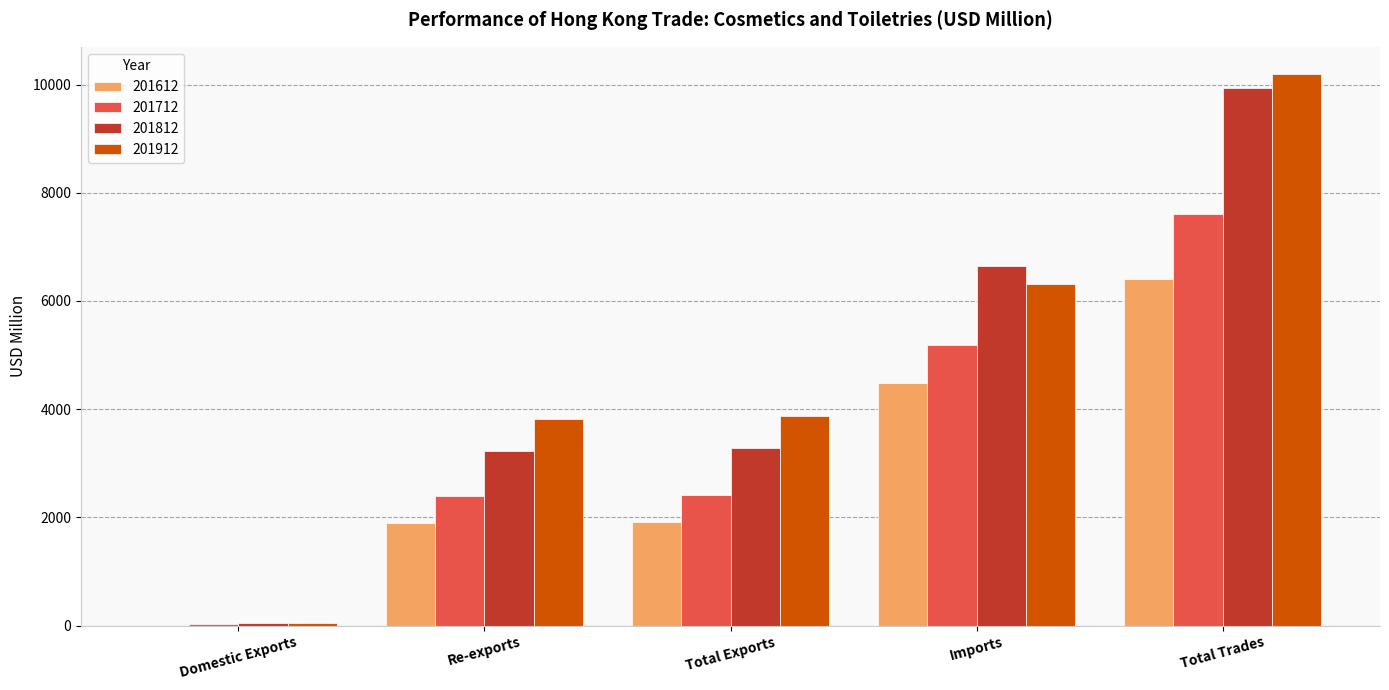

What is the highest value of the 201712 series?

7598.4